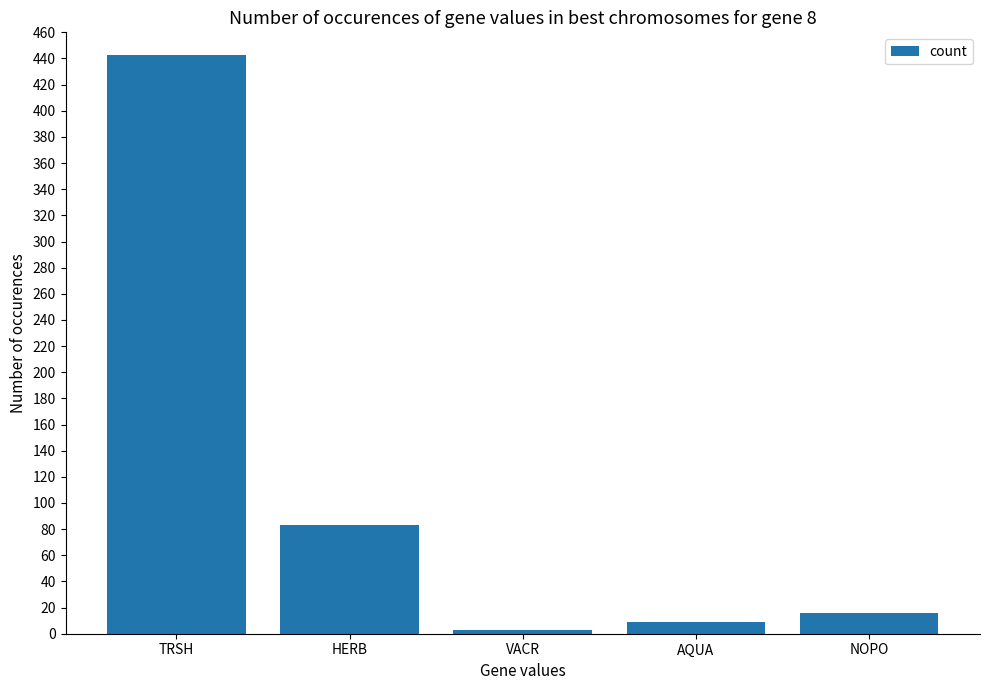

True or false: the data shows 9 at AQUA.

True